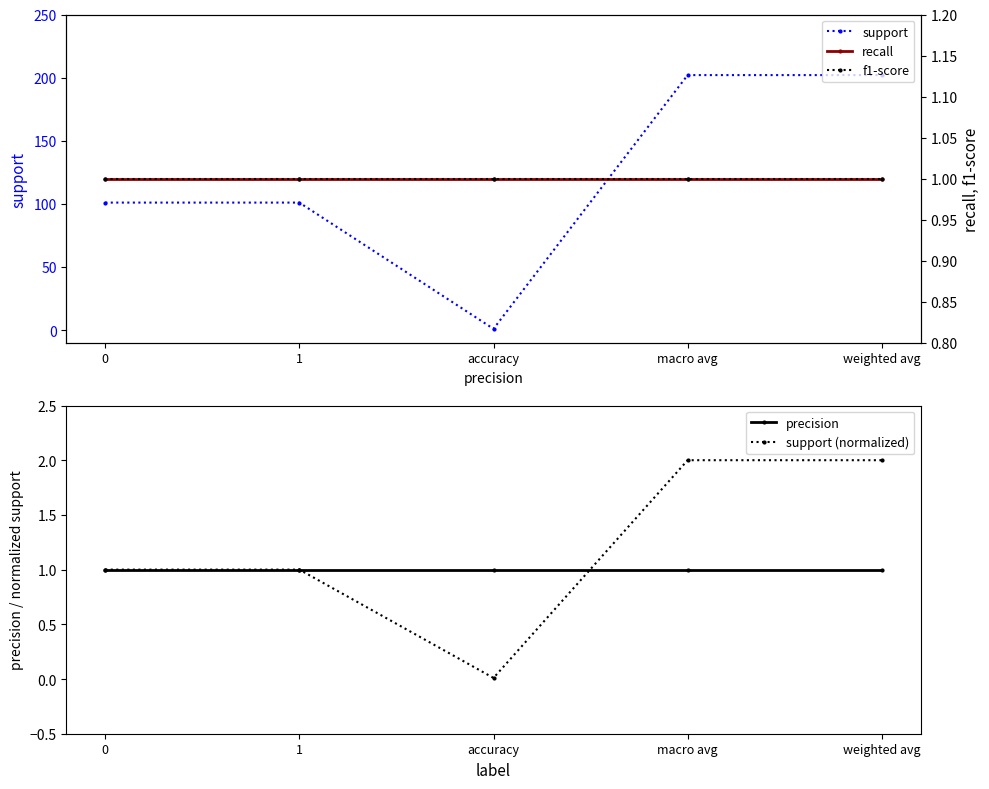

What is the maximum value for recall?

1.0